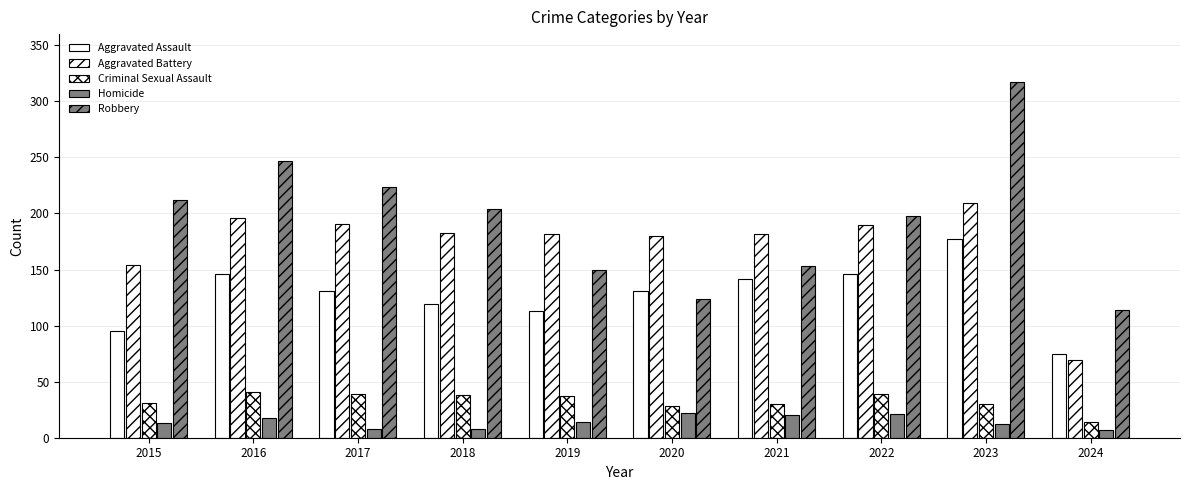

What is the difference between the Aggravated Assault values at 2023 and 2020?

46